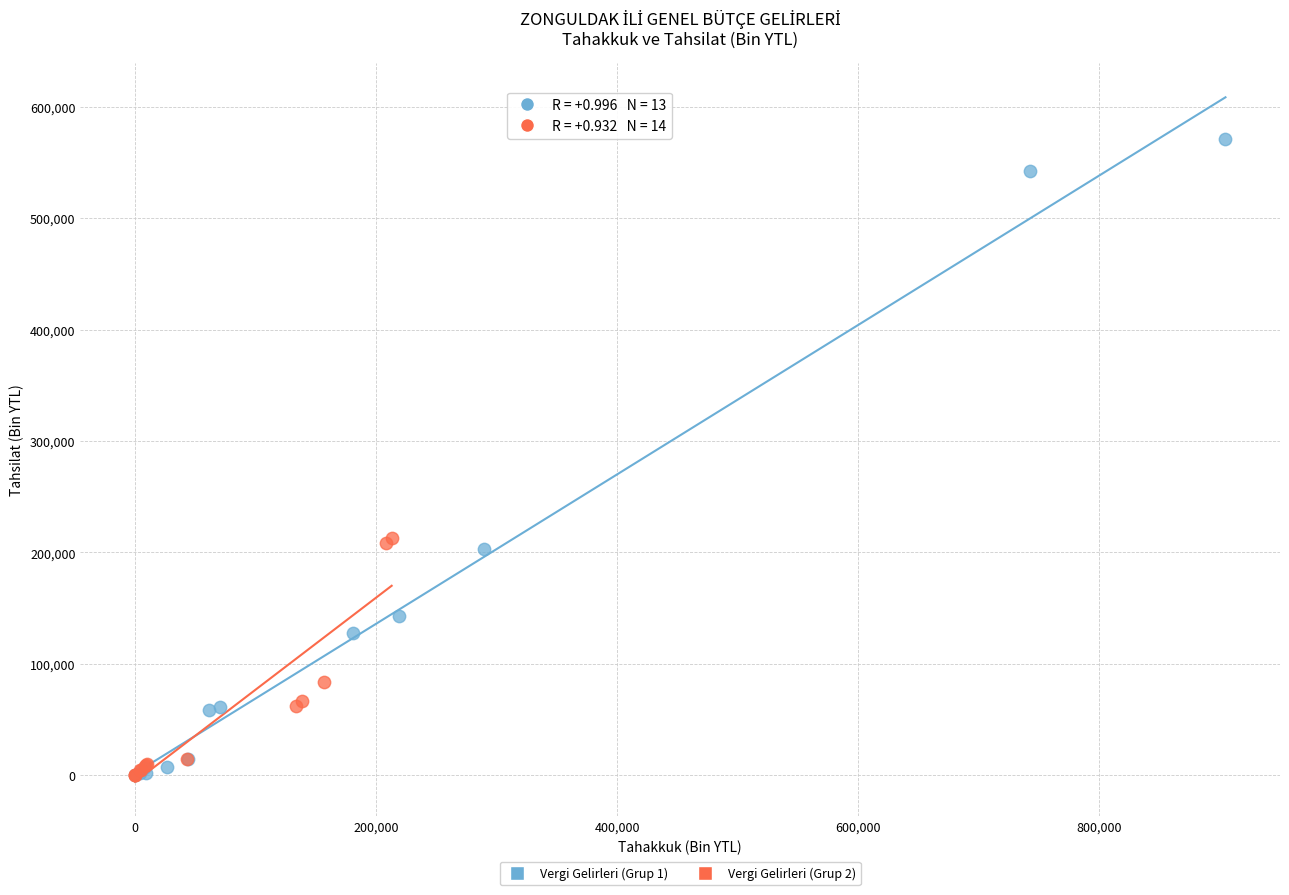

What are all the series names shown in the legend?

Vergi Gelirleri (Grup 1), Vergi Gelirleri (Grup 2)